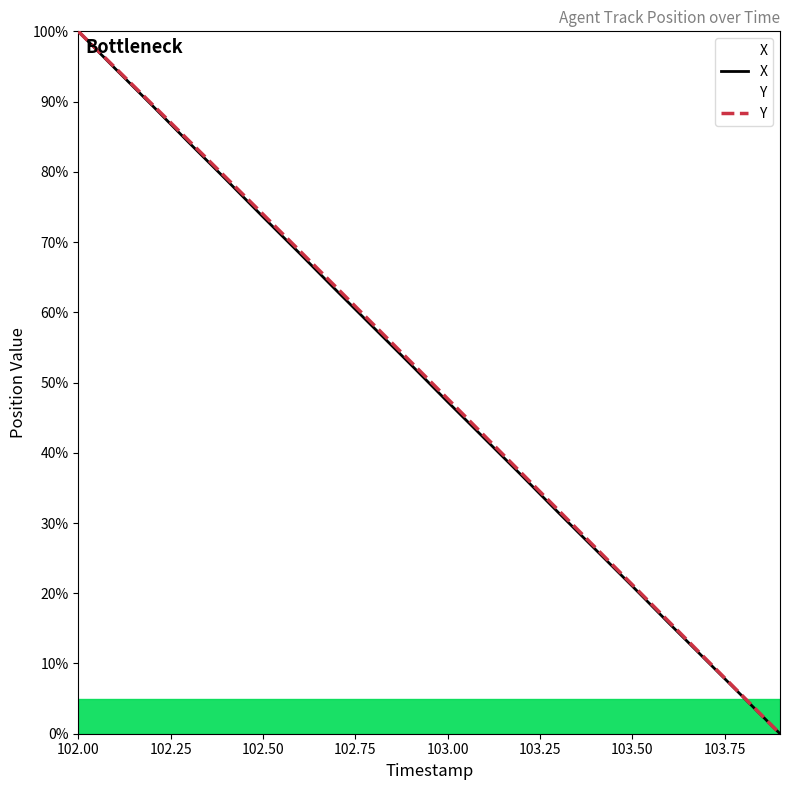

What is the maximum value for X?

100.0